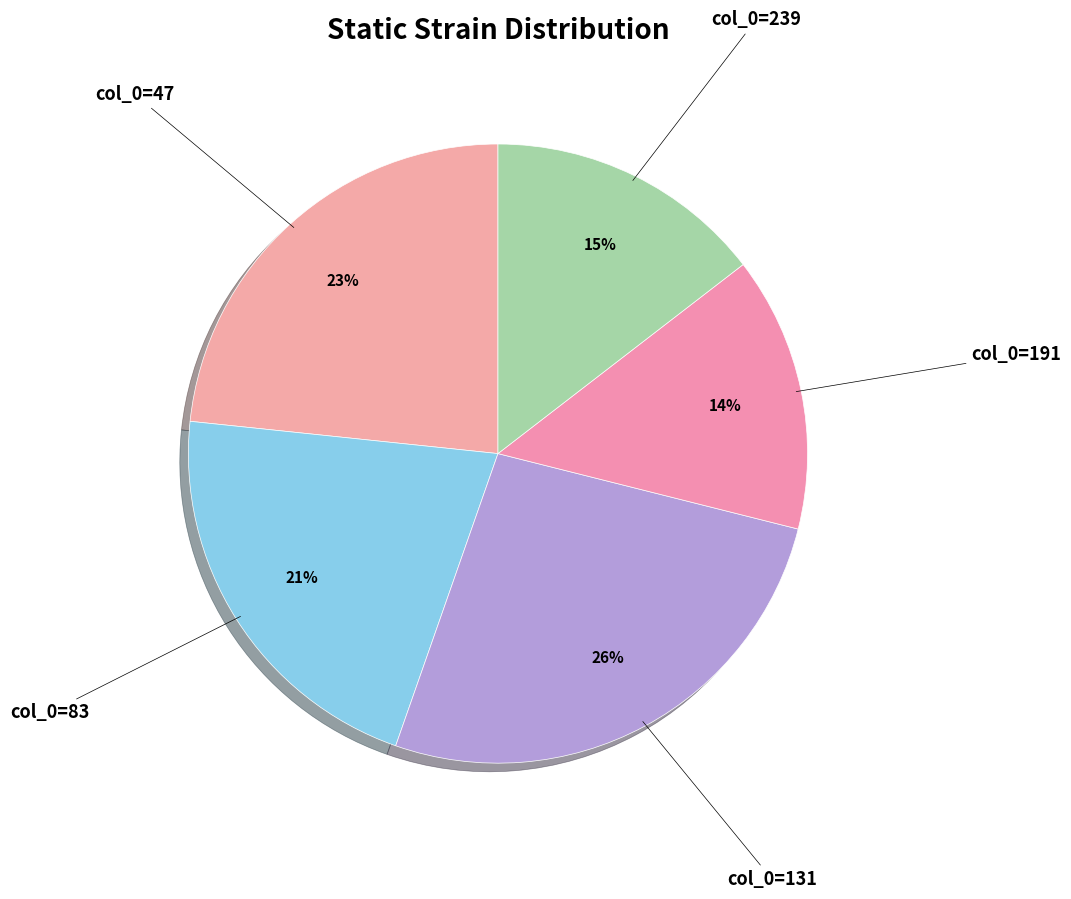

Count the number of slices in the pie.

5